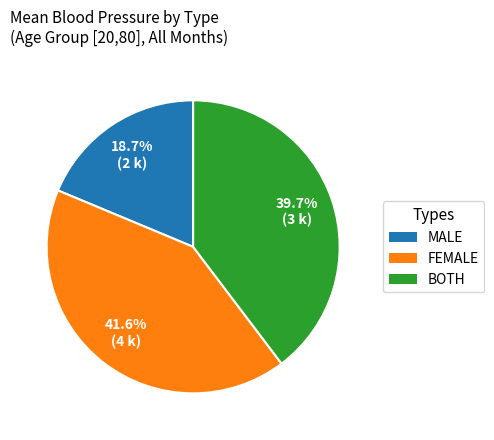

Which category has the smallest portion of the pie?

MALE